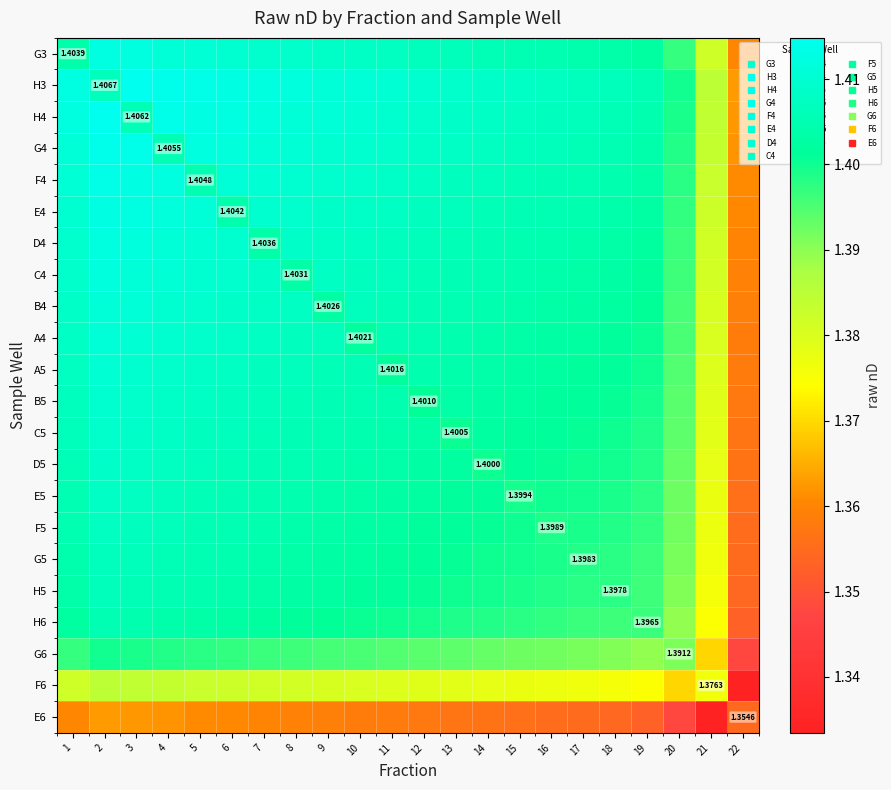

Is it true that B4 equals 2.1 at 20?

False